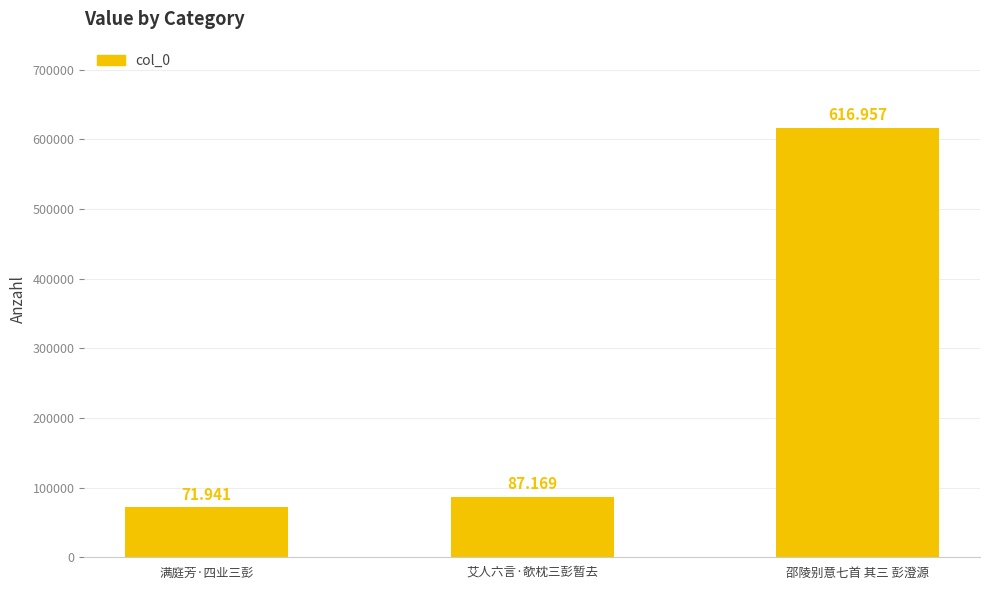

Reading right to left, extract all data points from this chart.

邵陵别意七首 其三 彭澄源=616957	艾人六言·欹枕三彭暂去=87169	满庭芳·四业三彭=71941